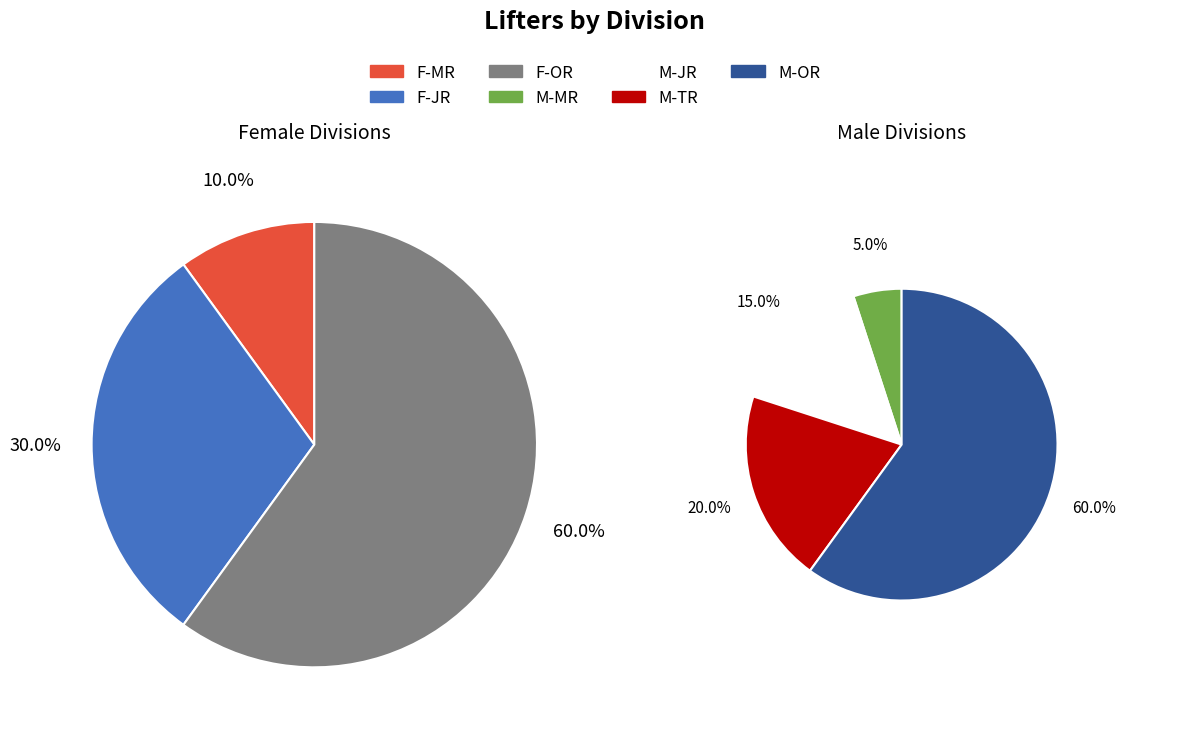

Which slice is the smallest?

F-MR